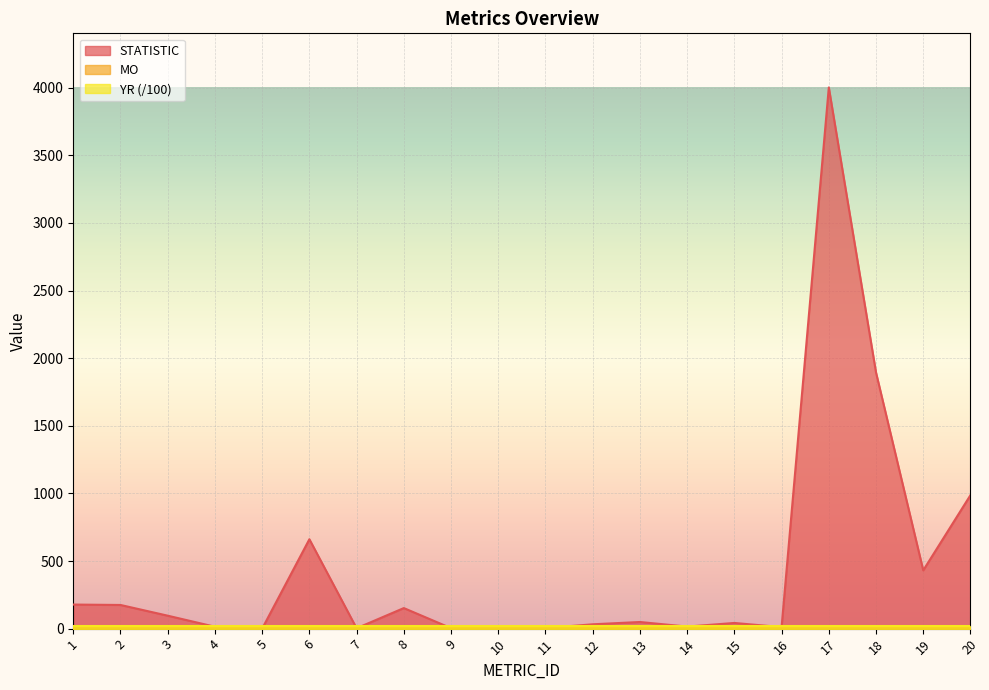

List the labels in order of YR value, smallest first.

1, 2, 3, 4, 5, 6, 7, 8, 9, 10, 11, 12, 13, 14, 15, 16, 17, 18, 19, 20